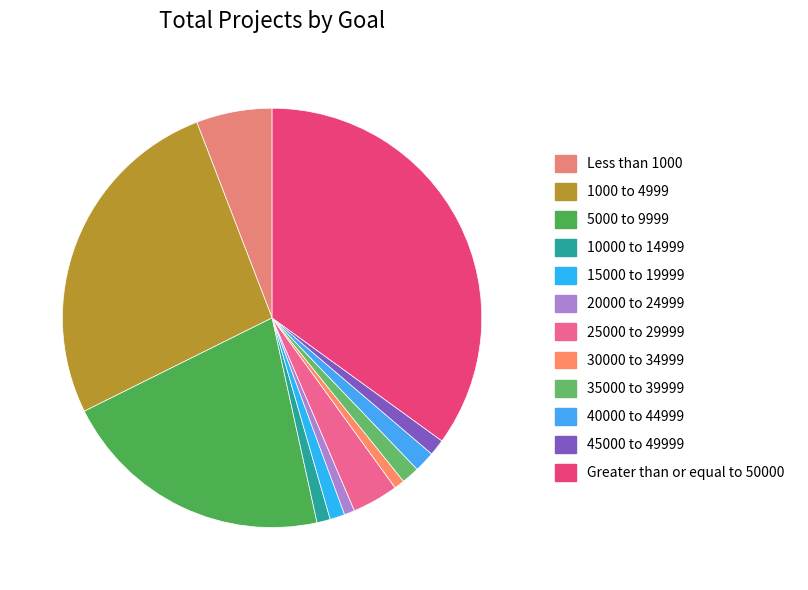

Count the number of slices in the pie.

12